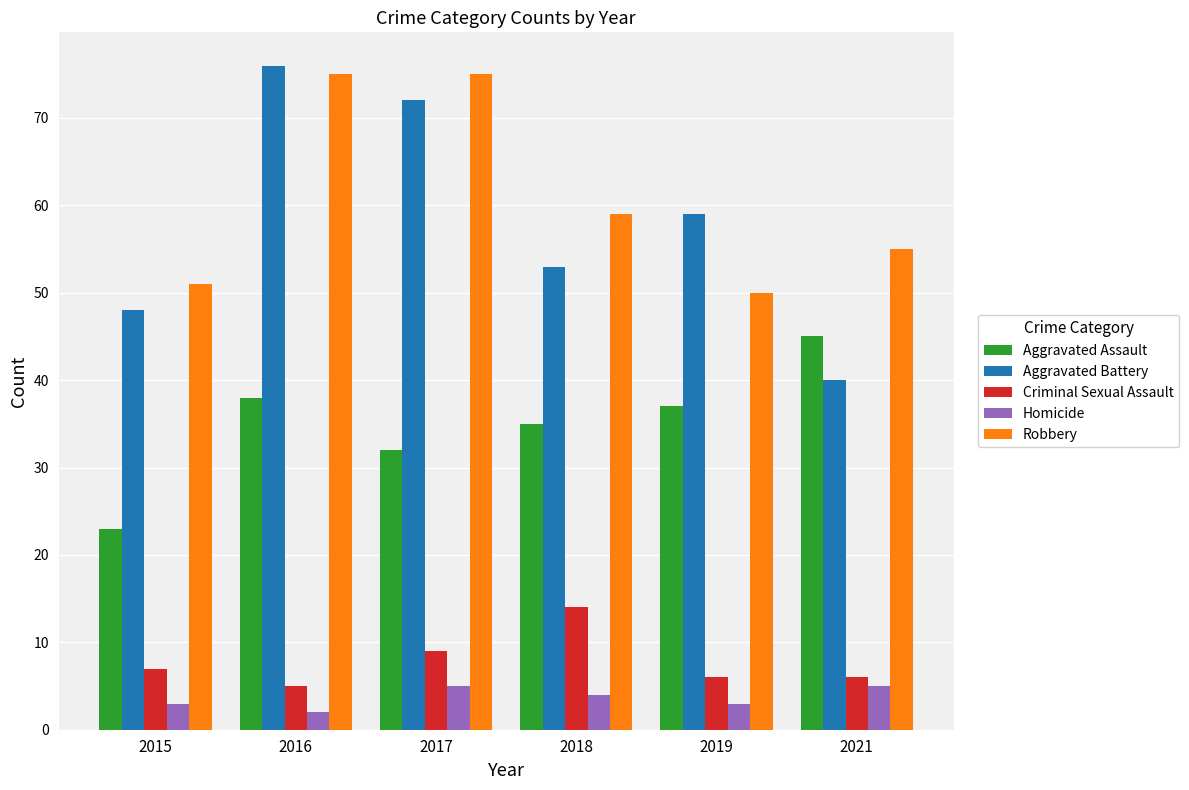

Reading right to left, transcribe all the data shown in this chart.

Aggravated Assault: 2021=45	2019=37	2018=35	2017=32	2016=38	2015=23
Aggravated Battery: 2021=40	2019=59	2018=53	2017=72	2016=76	2015=48
Criminal Sexual Assault: 2021=6	2019=6	2018=14	2017=9	2016=5	2015=7
Homicide: 2021=5	2019=3	2018=4	2017=5	2016=2	2015=3
Robbery: 2021=55	2019=50	2018=59	2017=75	2016=75	2015=51